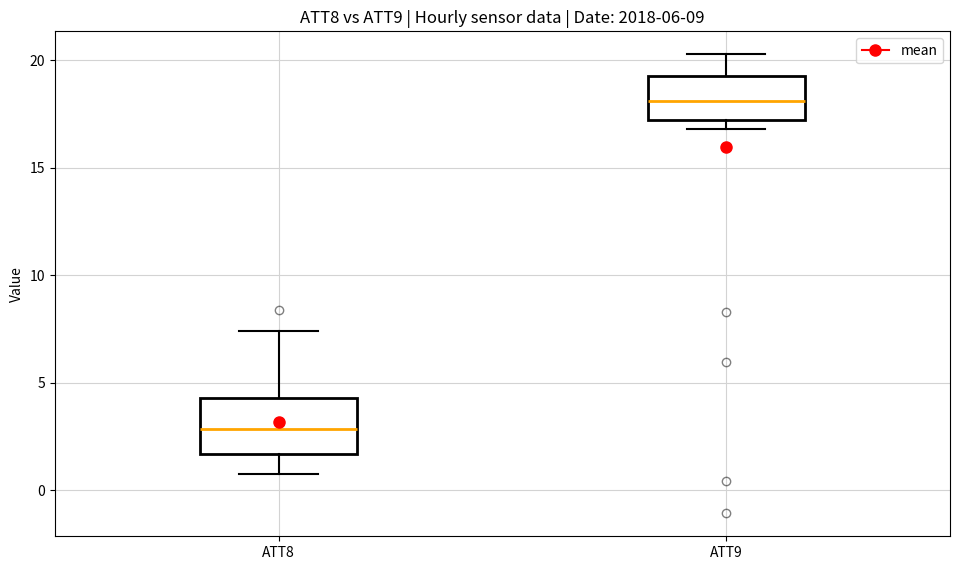

Where does the lower whisker of the box for ATT8 end on the y-axis? The values are not printed on the chart, so give them approximately, as read against the axis.

1.0